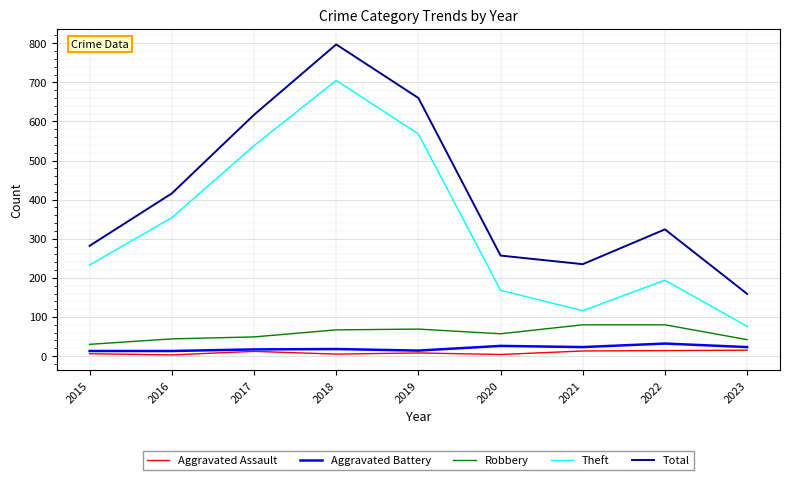

What is the total value across all series at 2022?

644